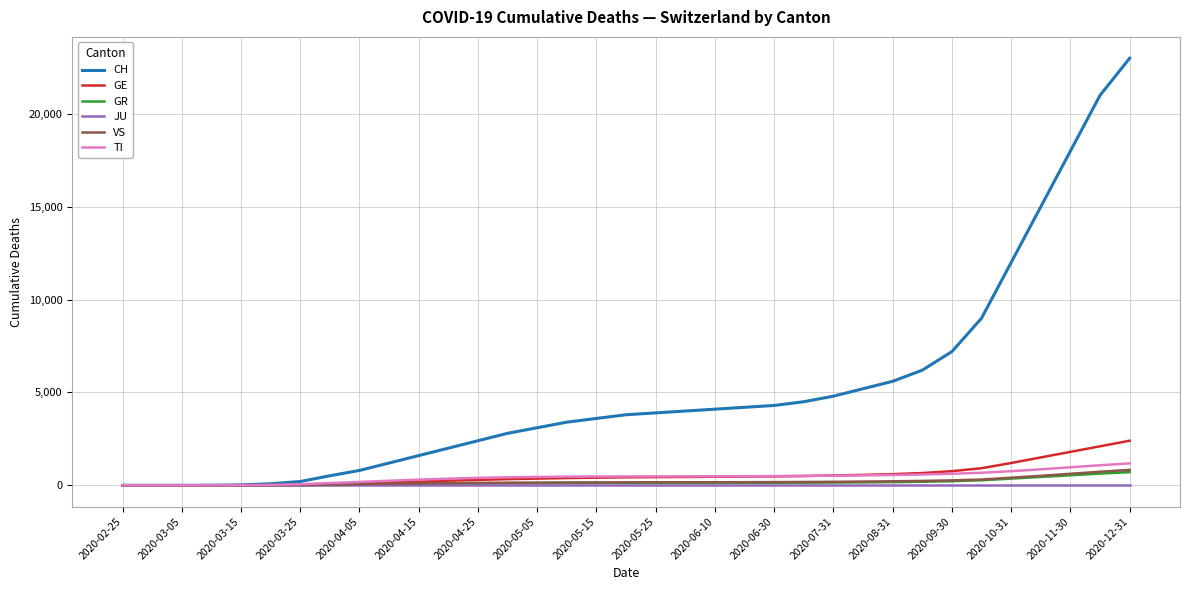

Which series has the widest spread of values?

CH